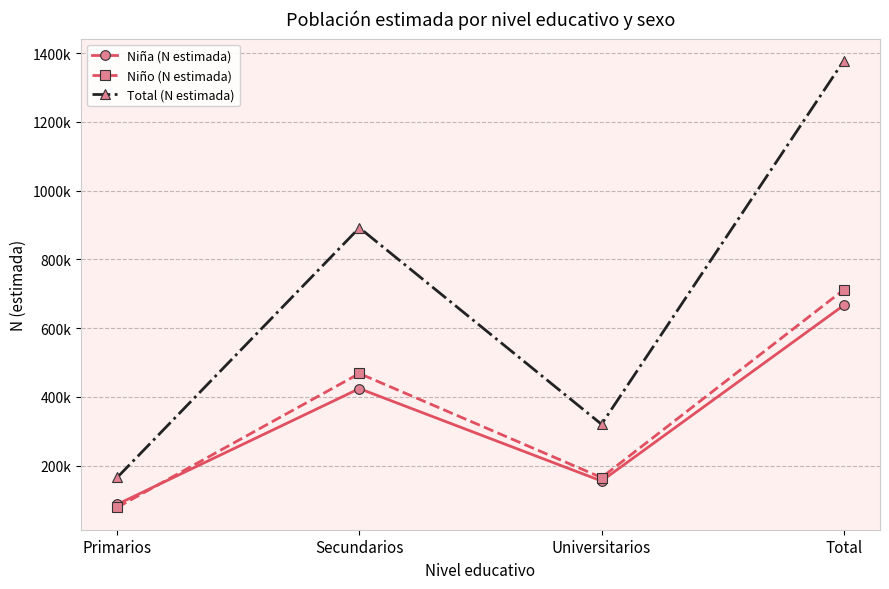

The Niño (N estimada) series shows 467830 at Secundarios. True or false?

True